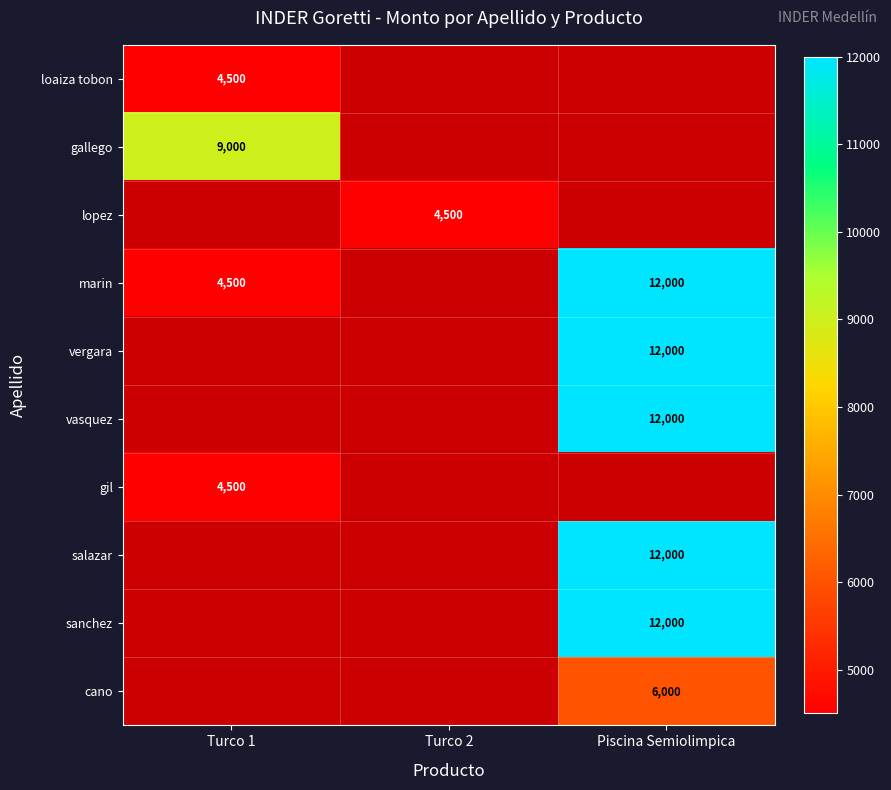

What is the greatest value displayed?

12000.0